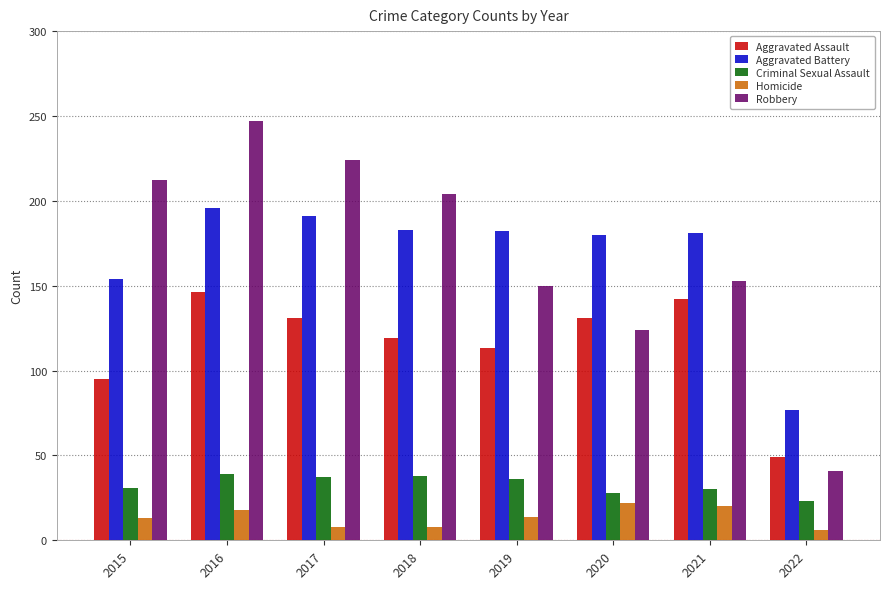

What is the value of the Aggravated Assault bar at the 1st from the left?

95